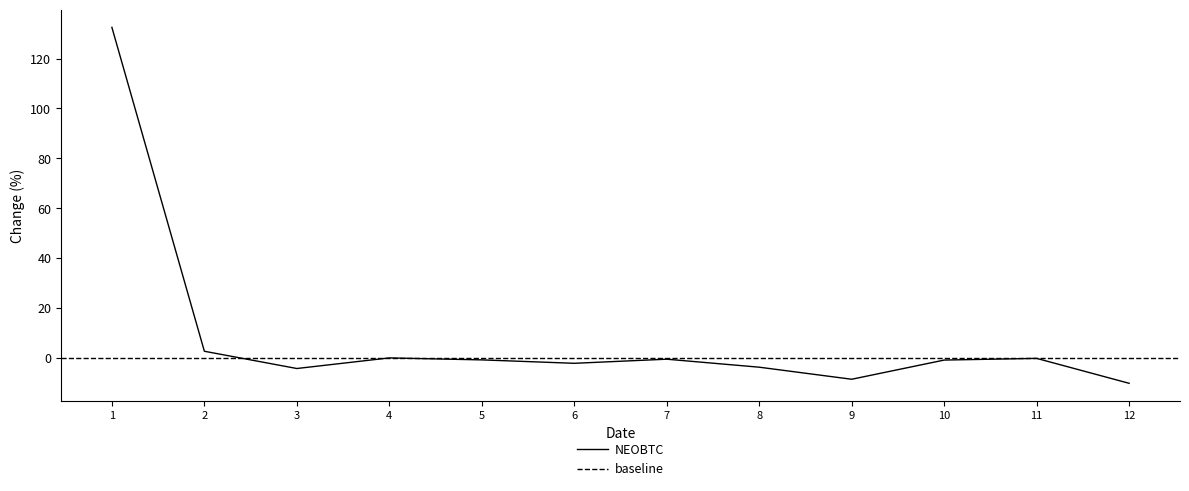

How many points are lower than both their immediate neighbors (excluding endpoints)?

3